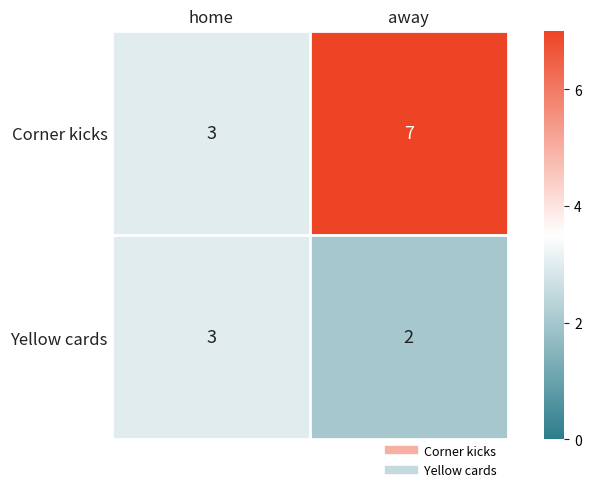

At away, list the series in order from largest to smallest.

Corner kicks, Yellow cards